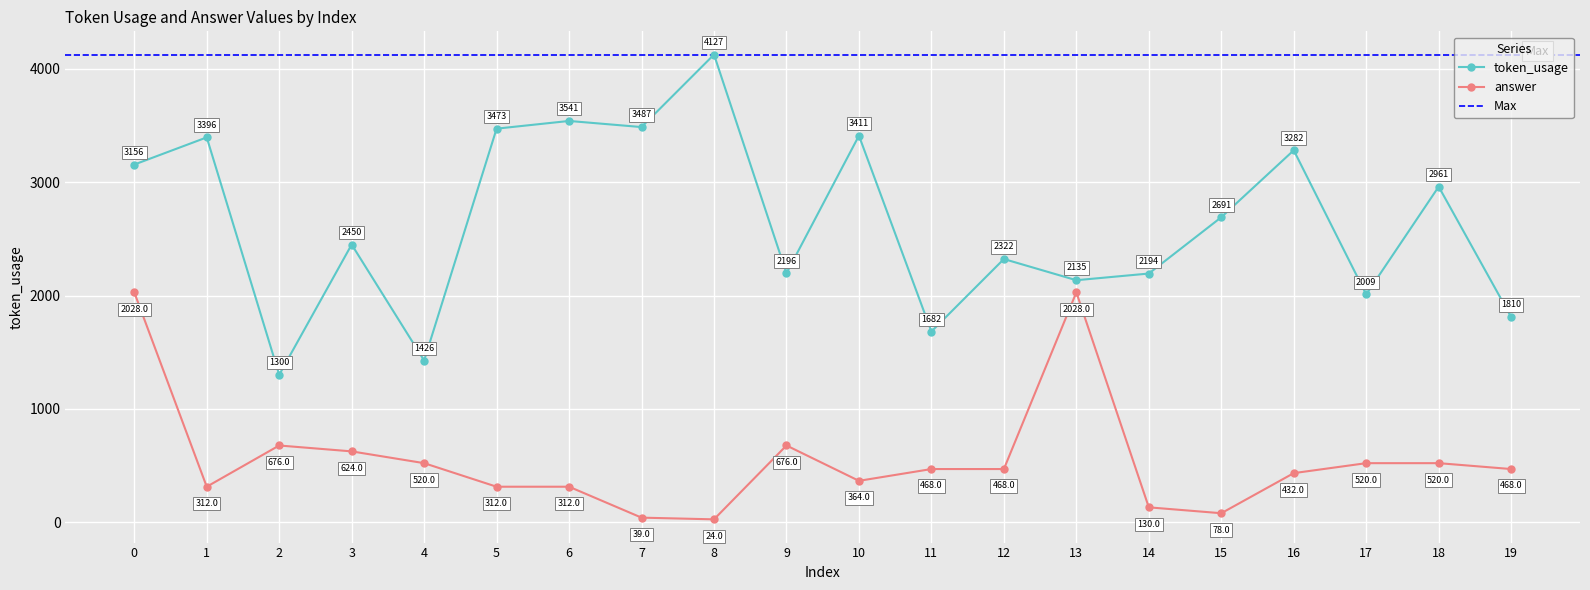

True or false: answer and token_usage cross at least once.

False